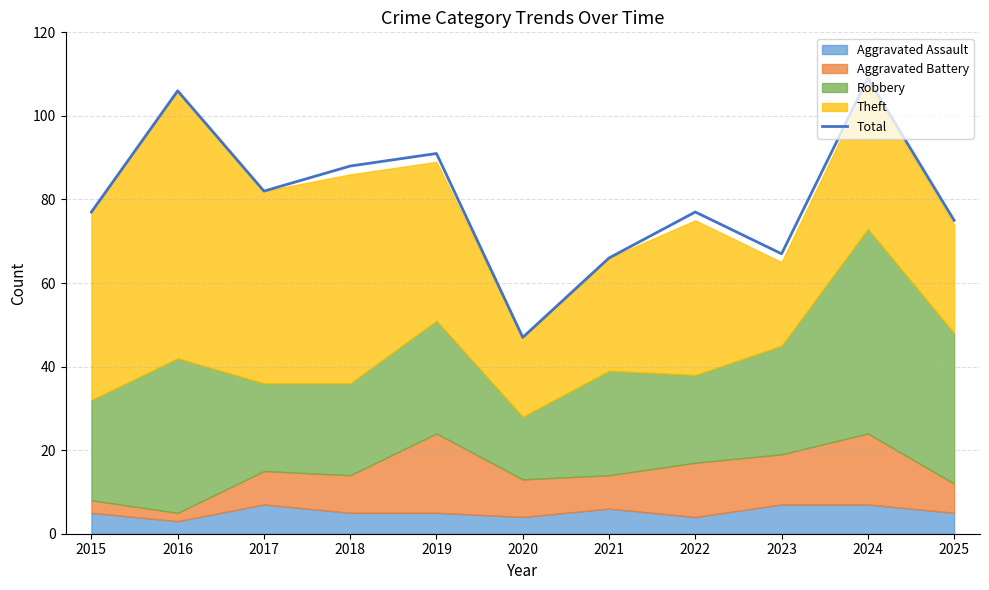

What is the value of the 7th point from the left?

66